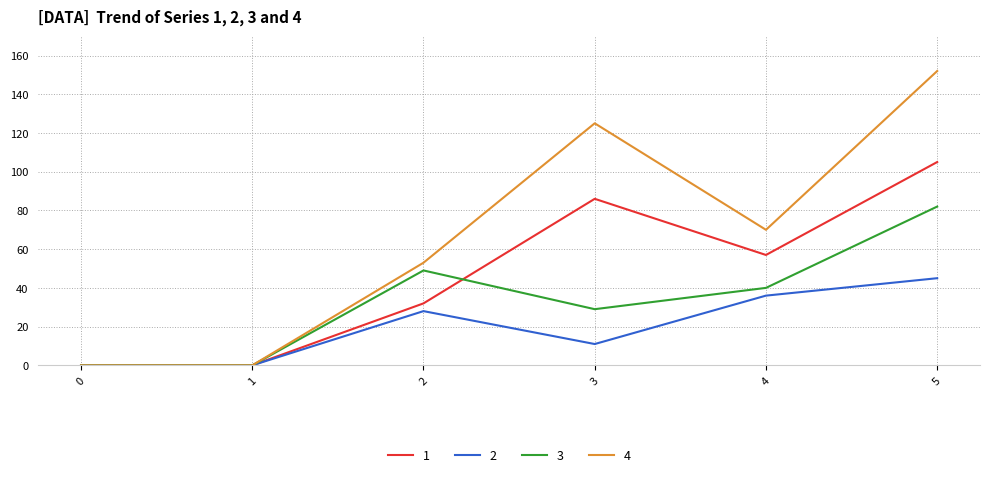

Is the value of 1 at 4 greater than the value of 4 at 1?

Yes